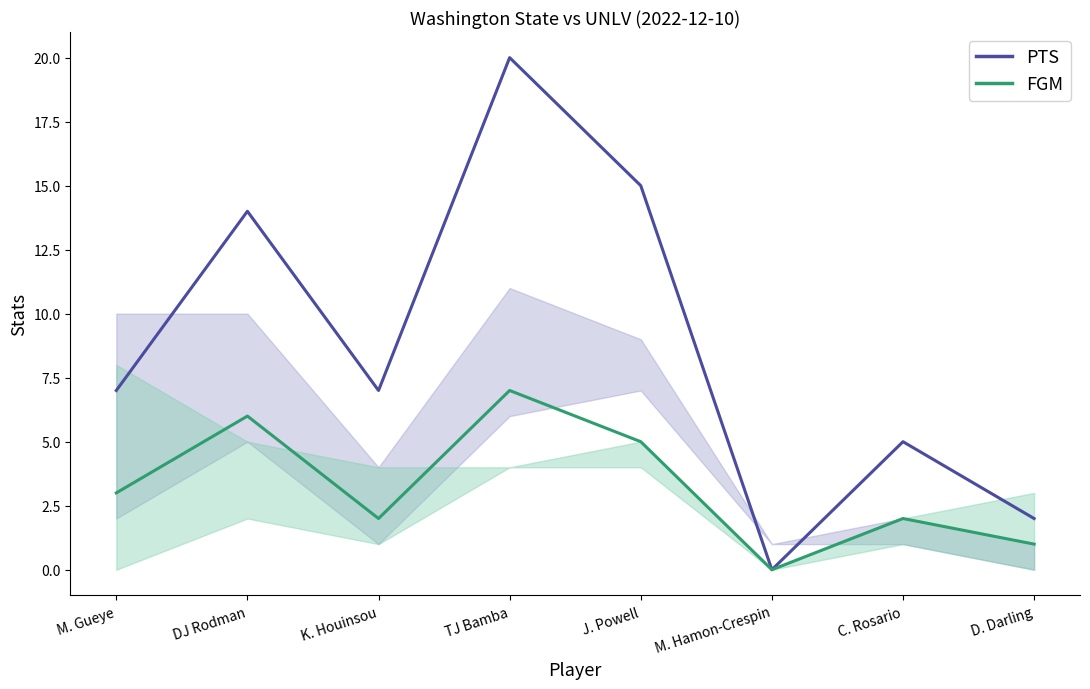

True or false: PTS has a value of 0 at M. Hamon-Crespin.

True